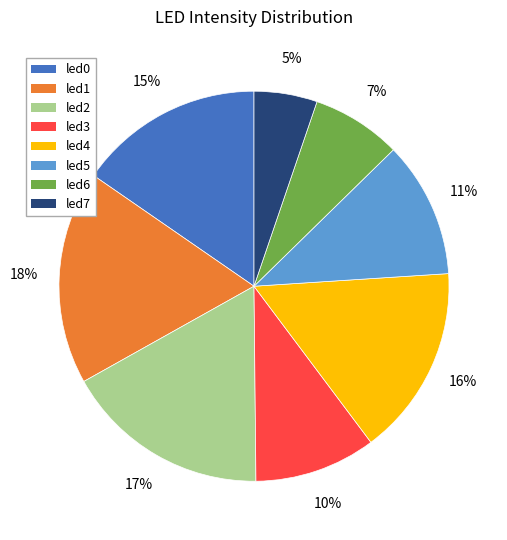

Which slice is the largest?

led1